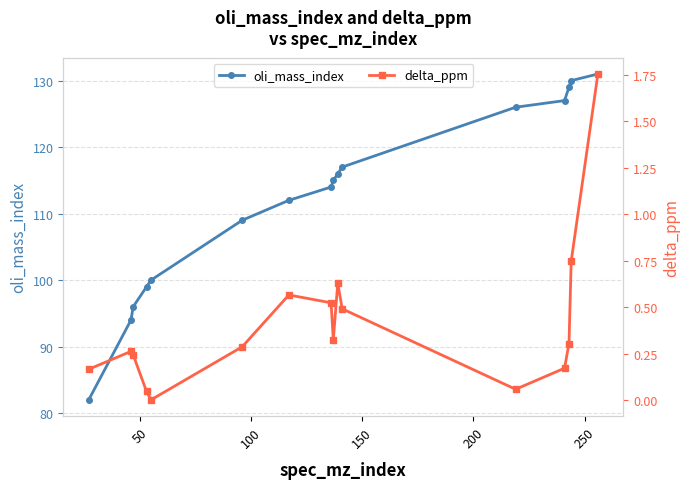

What is the value of the oli_mass_index point at the 4th from the left?

99